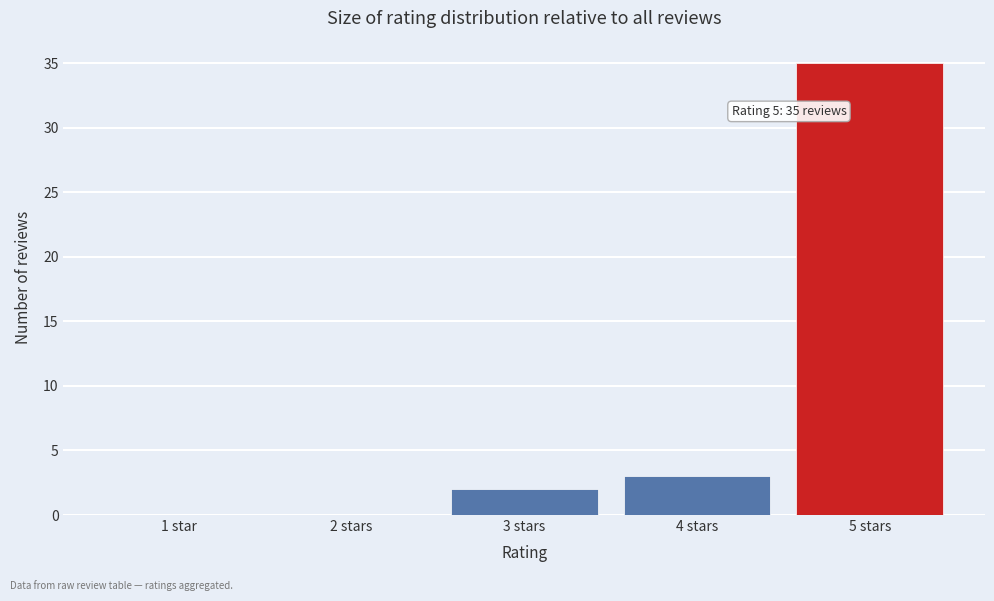

Reading left to right, list all the values displayed in this chart.

1 star=0	2 stars=0	3 stars=2	4 stars=3	5 stars=35